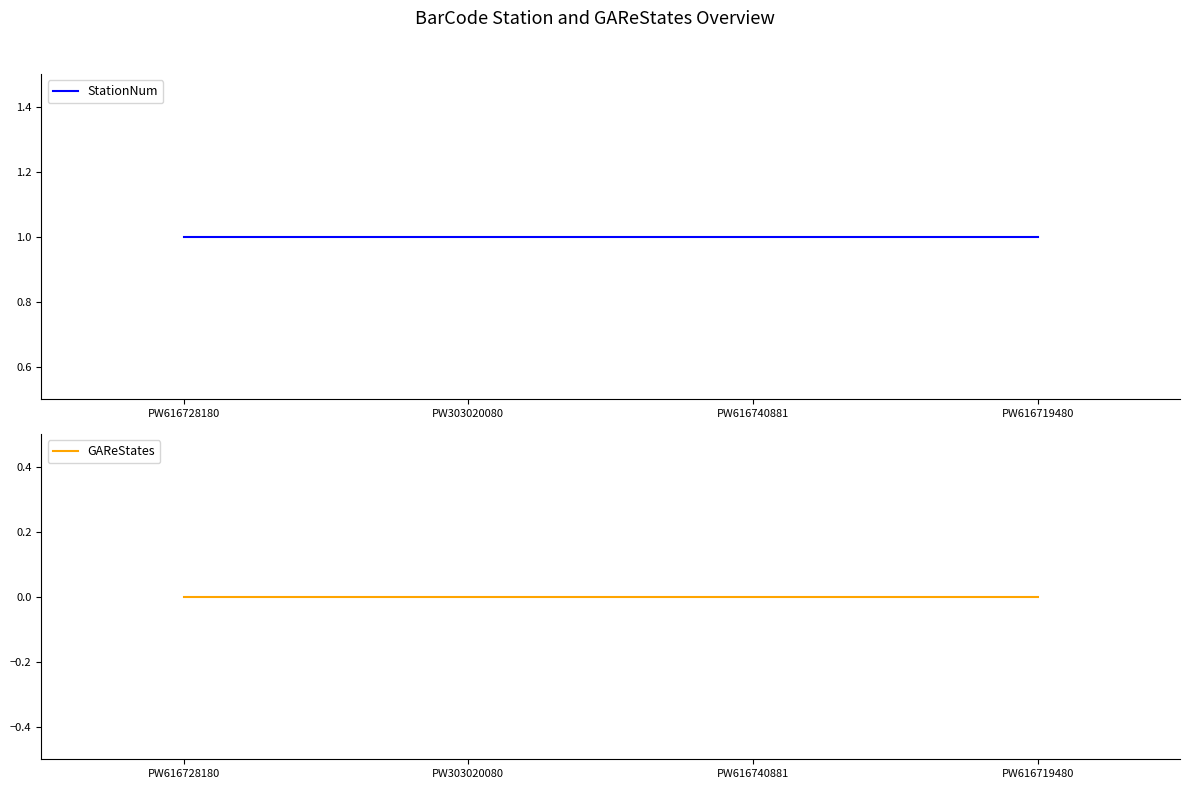

True or false: GAReStates has more than 2 interior local peaks.

False